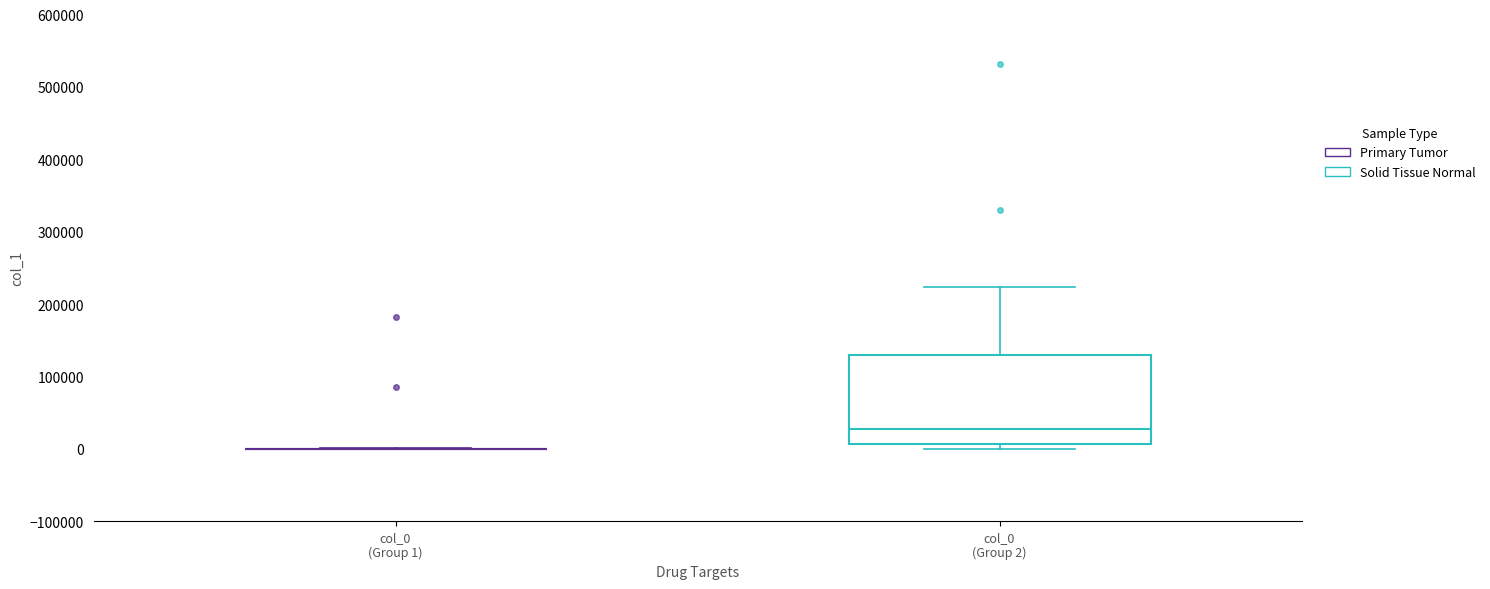

Reading left to right, transcribe this box plot: for each box, give where its median line is, the range the box spans, and where its two whiskers end, as read against the y-axis. The values are not printed on the chart, so give them approximately, as read against the axis.

col_0 (Group 1): box collapsed to a line at 0, whiskers 0 to 0
col_0 (Group 2): median 30000, box 10000 to 130000, whiskers 0 to 220000